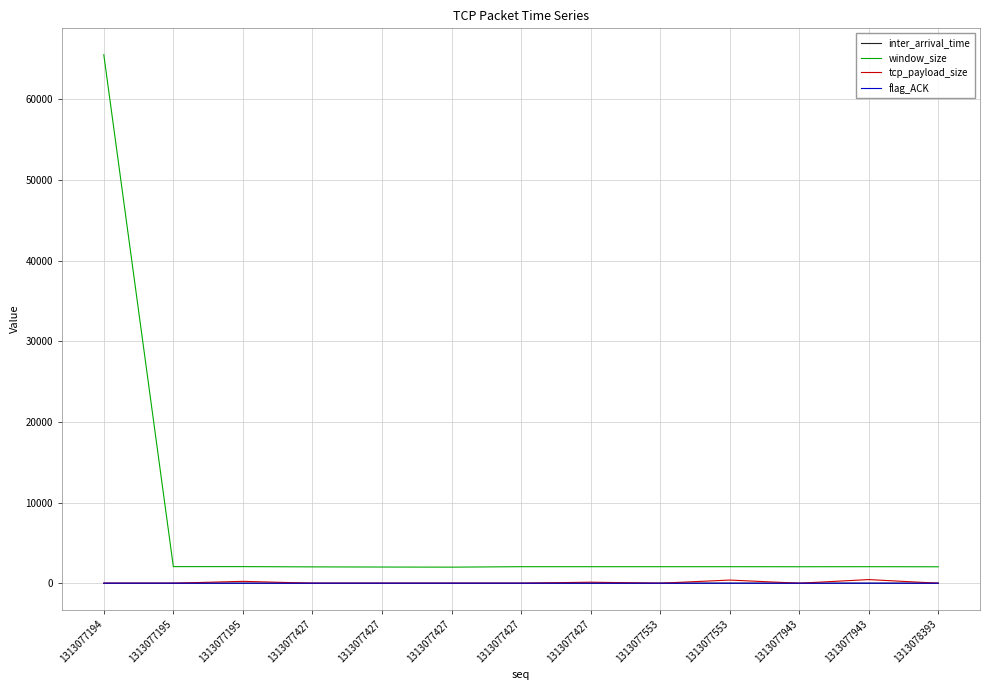

How many intersections are there between tcp_payload_size and flag_ACK?

8